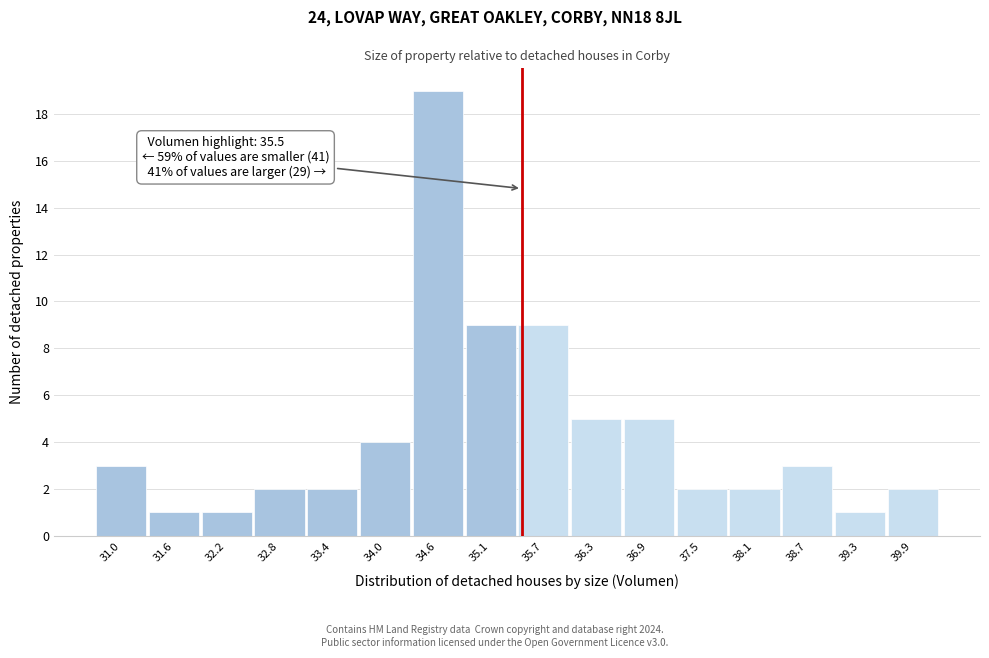

Which range on the x-axis has the tallest bar?

34.3 to 34.9